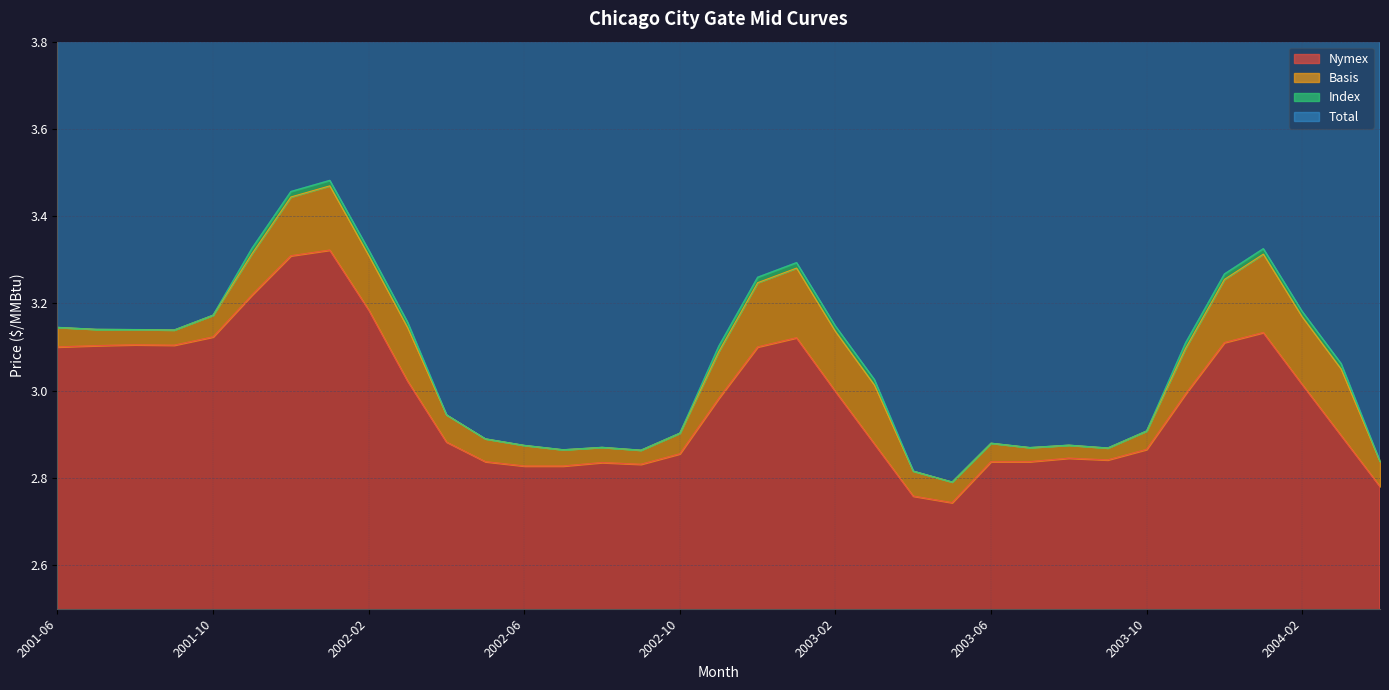

The value of Total at 2004-01 is 1.5. True or false?

False